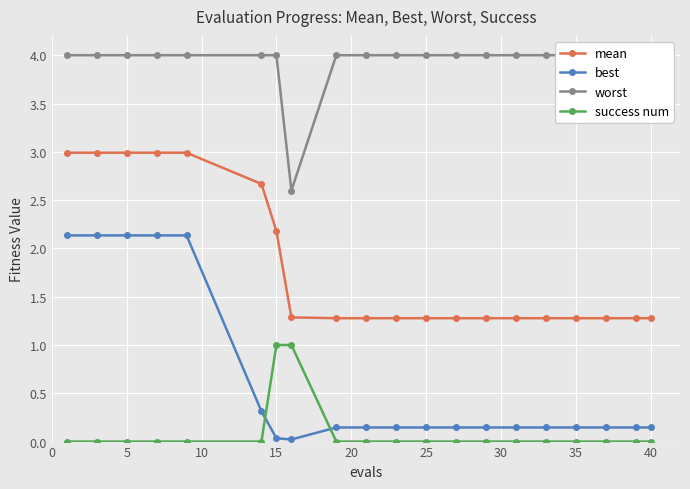

Is this an area chart (filled region under the line)?

No